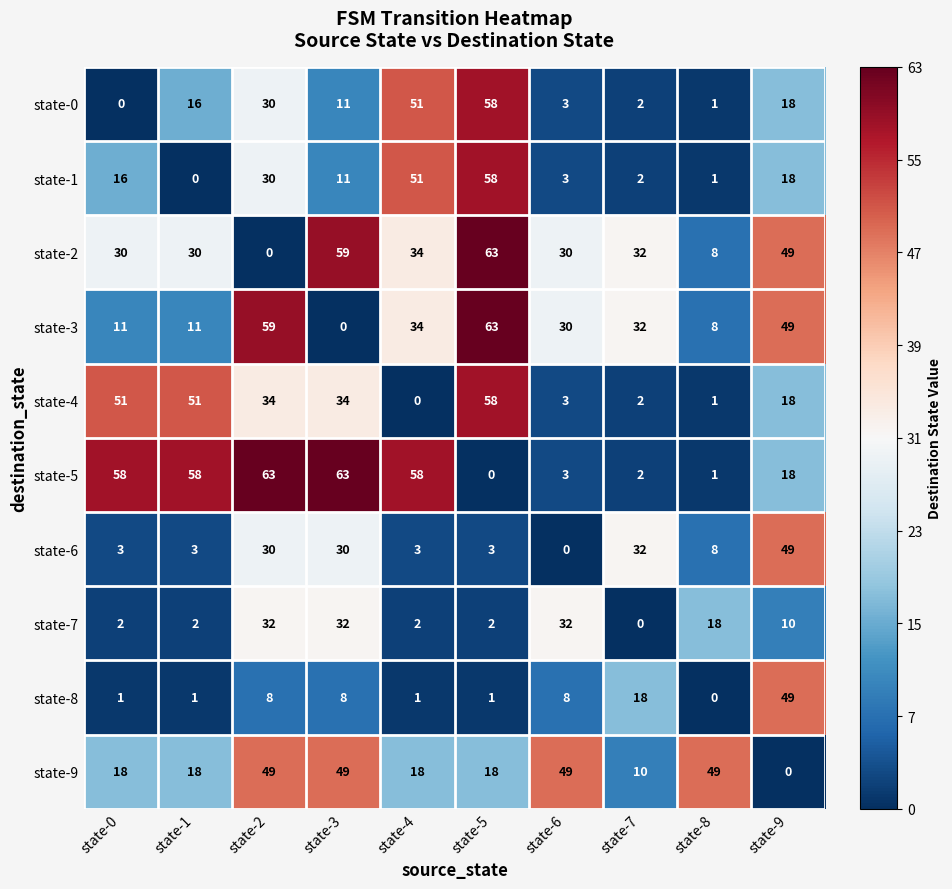

What is the spread (max minus min) of values at state-4?

58